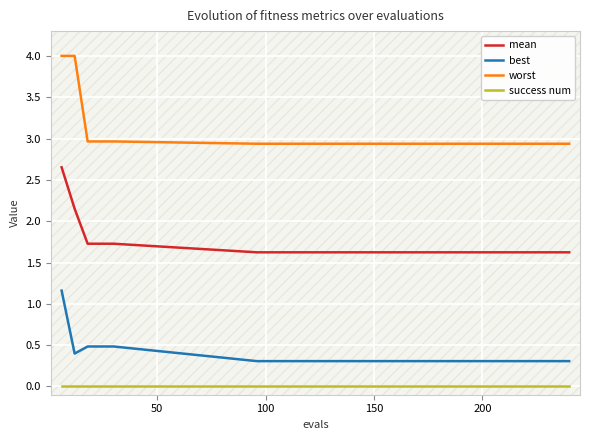

List the series in order of their peak value, lowest first.

success num, best, mean, worst